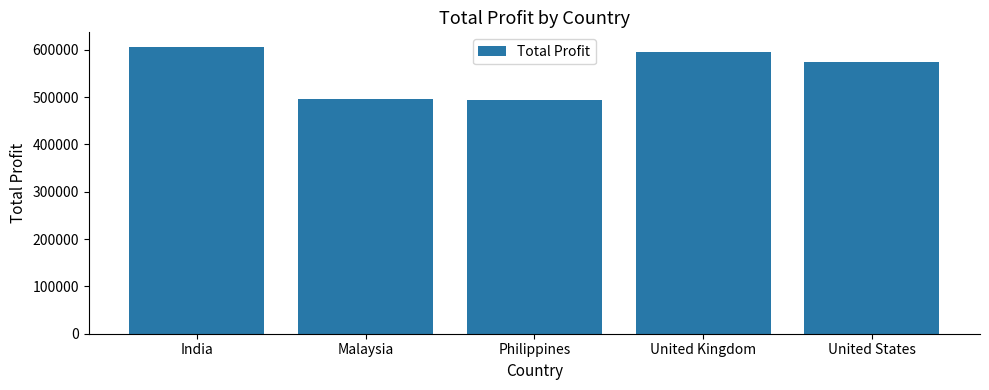

What is the average value?

552672.9